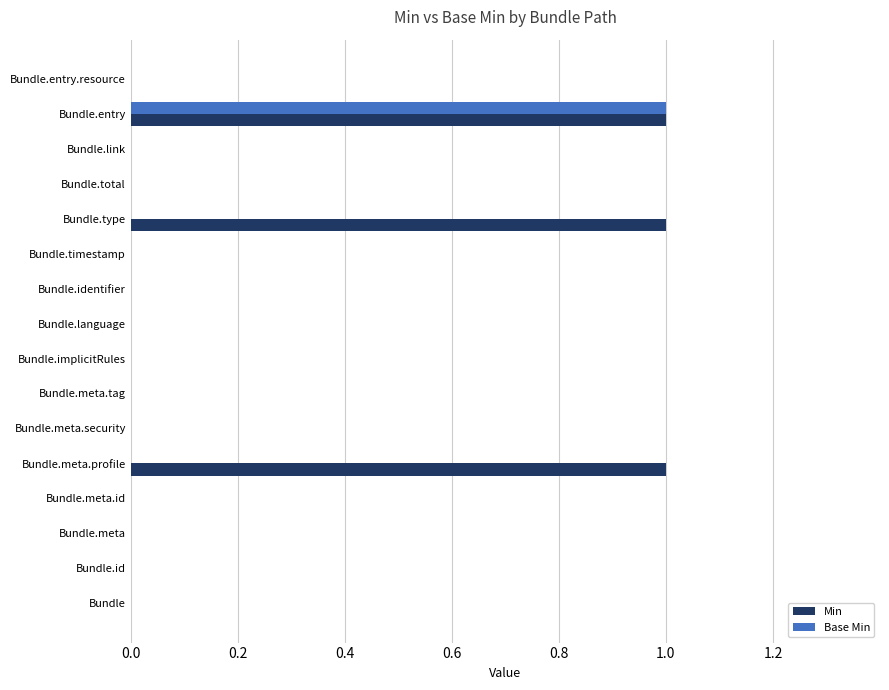

At which label does Base Min reach its peak?

Bundle.entry